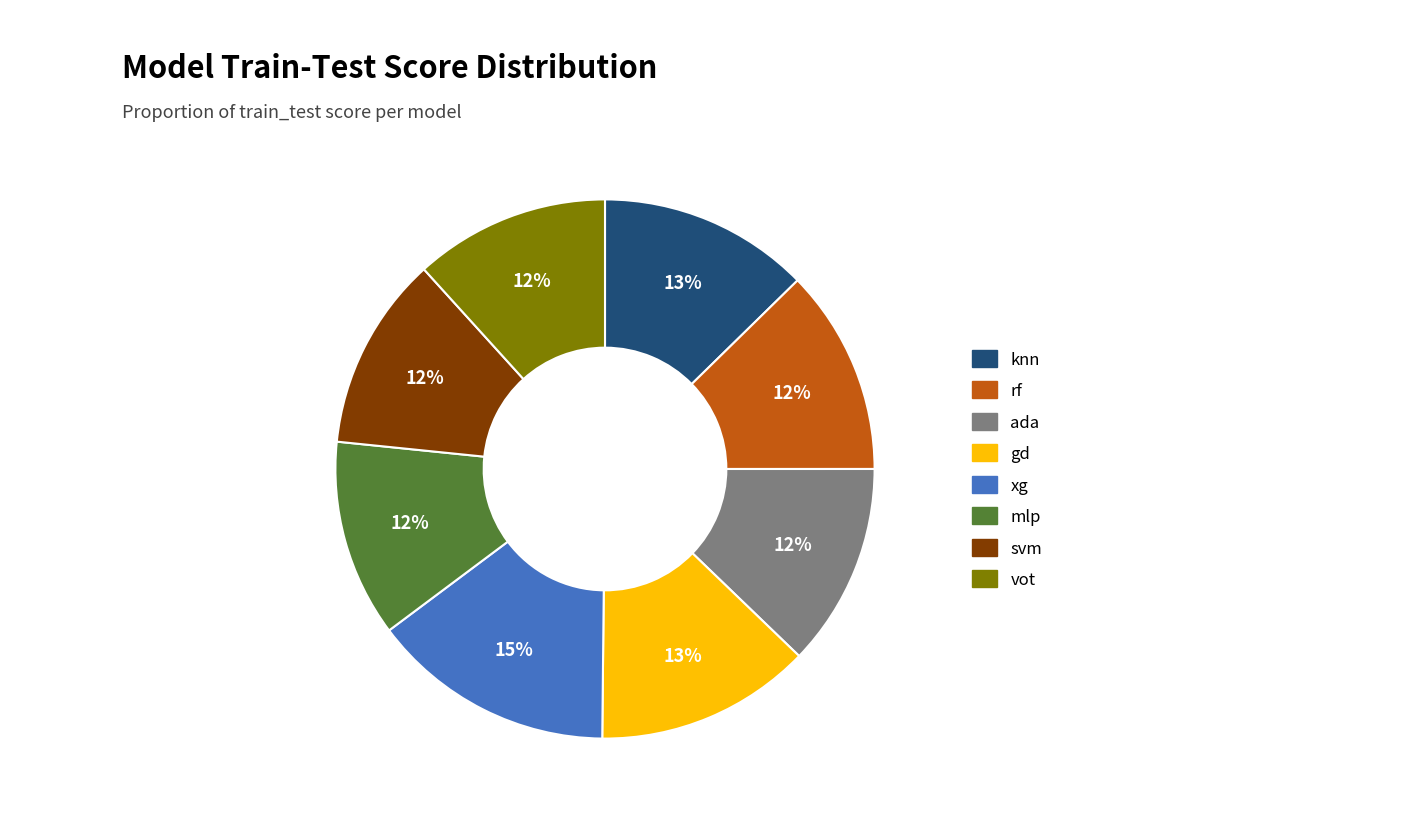

Which slice is the largest?

xg